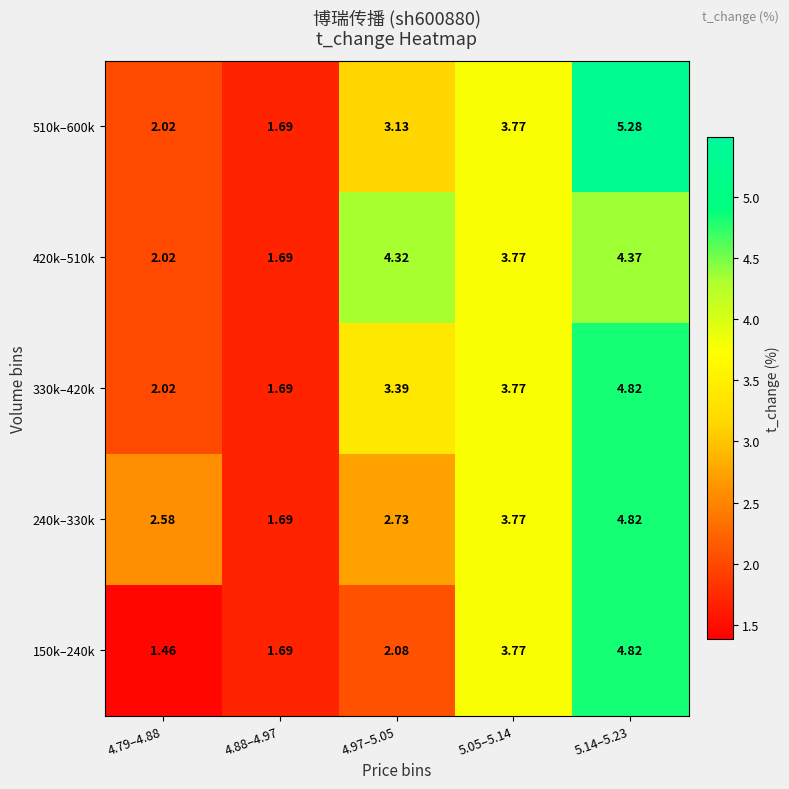

Is the value of 420k–510k at 4.79–4.88 greater than the value of 510k–600k at 5.14–5.23?

No